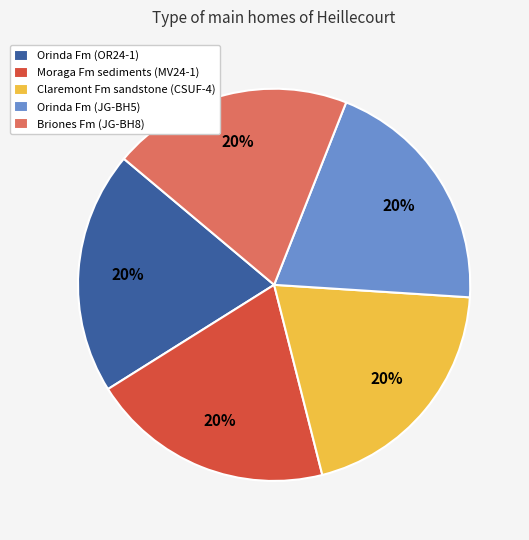

Approximately how many times larger is the value at Claremont Fm sandstone (CSUF-4) compared to Orinda Fm (JG-BH5)?

1.0